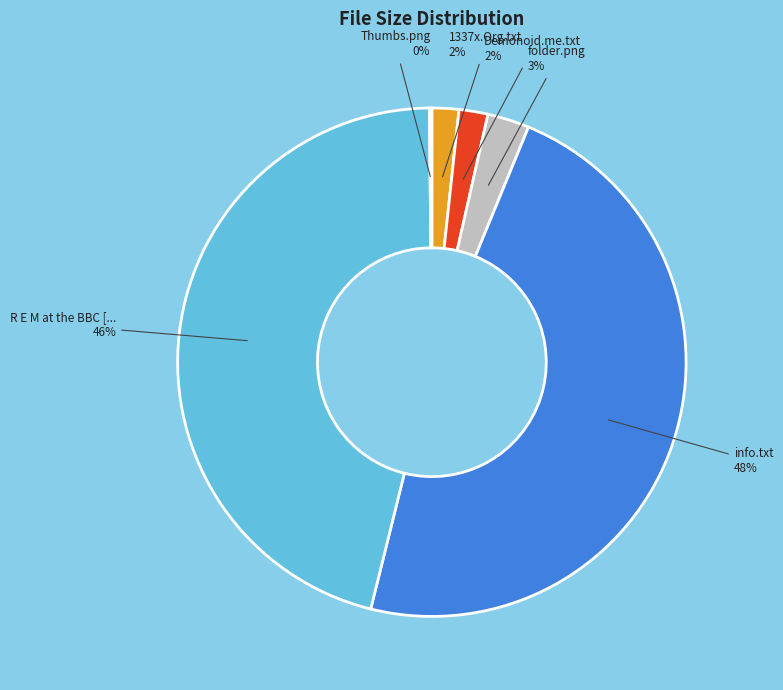

To the nearest percent, what is the average slice percentage?

17%